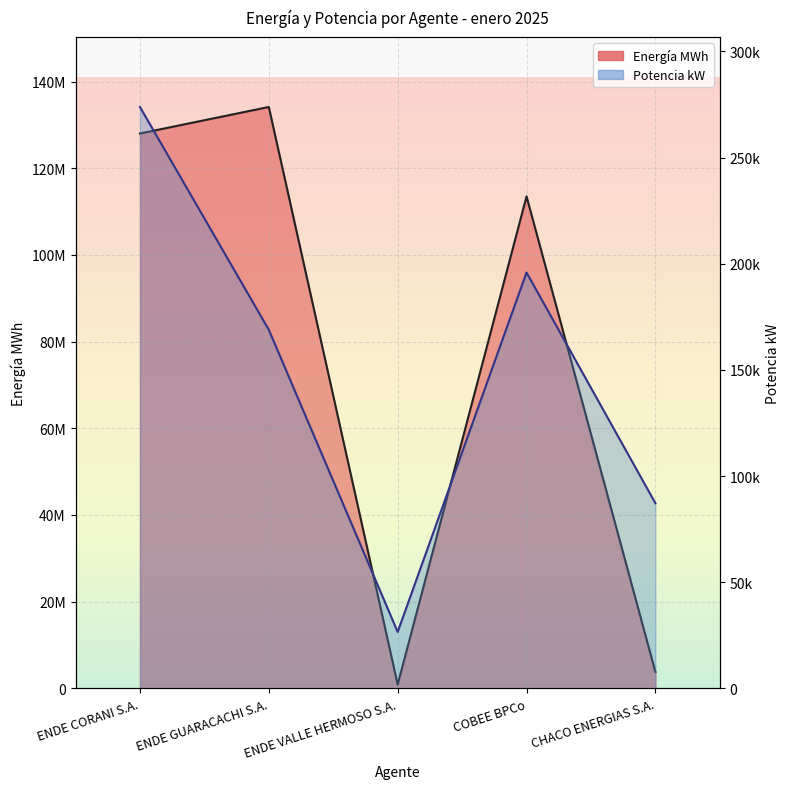

What are all the series names shown in the legend?

Energía MWh, Potencia kW